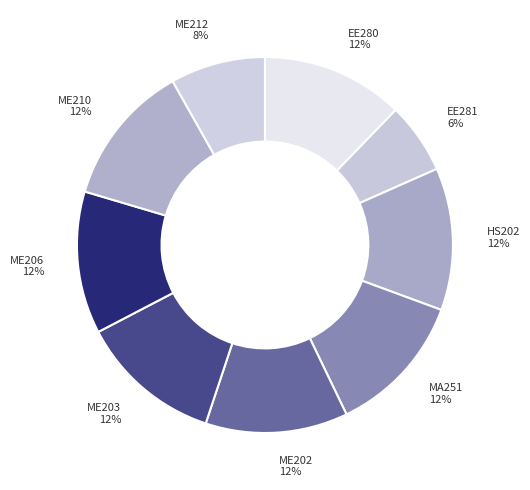

What is the smallest slice in the pie chart?

EE281